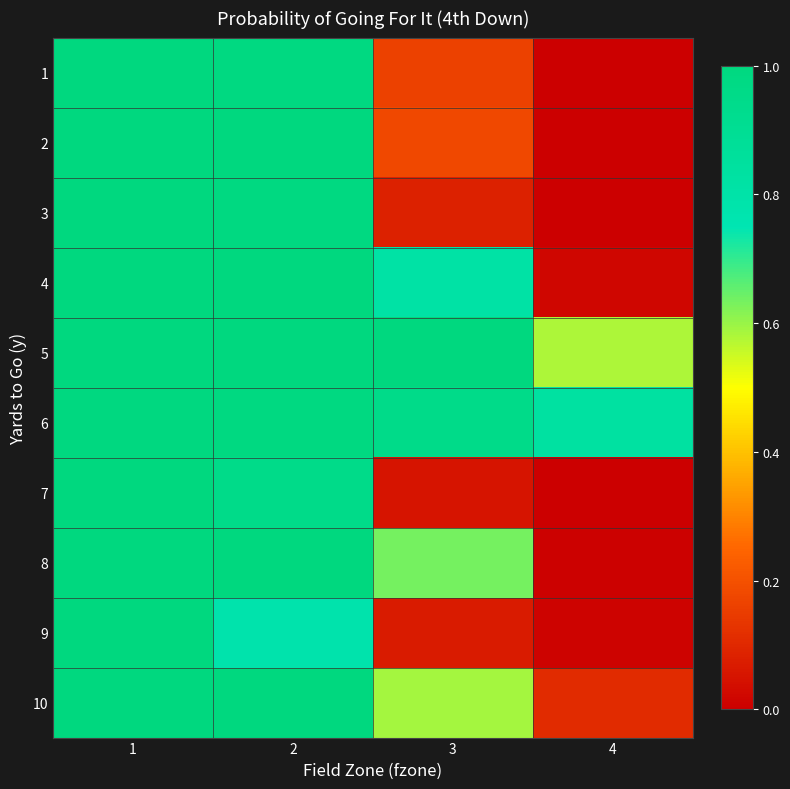

Reading right to left, transcribe all the data shown in this chart.

1: 4=0.0	3=0.2	2=1.0	1=1.0
2: 4=0.0	3=0.2	2=1.0	1=1.0
3: 4=0.0	3=0.1	2=1.0	1=1.0
4: 4=0.0	3=0.8	2=1.0	1=1.0
5: 4=0.6	3=1.0	2=1.0	1=1.0
6: 4=0.8	3=0.9	2=1.0	1=1.0
7: 4=0.0	3=0.1	2=0.9	1=1.0
8: 4=0.0	3=0.6	2=1.0	1=1.0
9: 4=0.0	3=0.1	2=0.8	1=1.0
10: 4=0.1	3=0.6	2=1.0	1=1.0